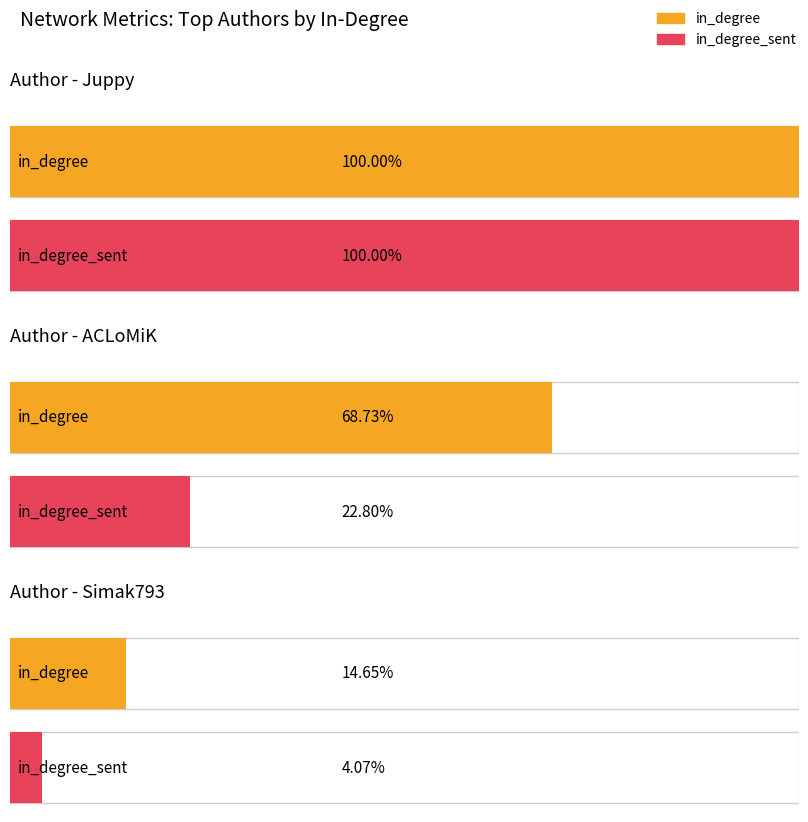

What are all the series names shown in the legend?

in_degree, in_degree_sent